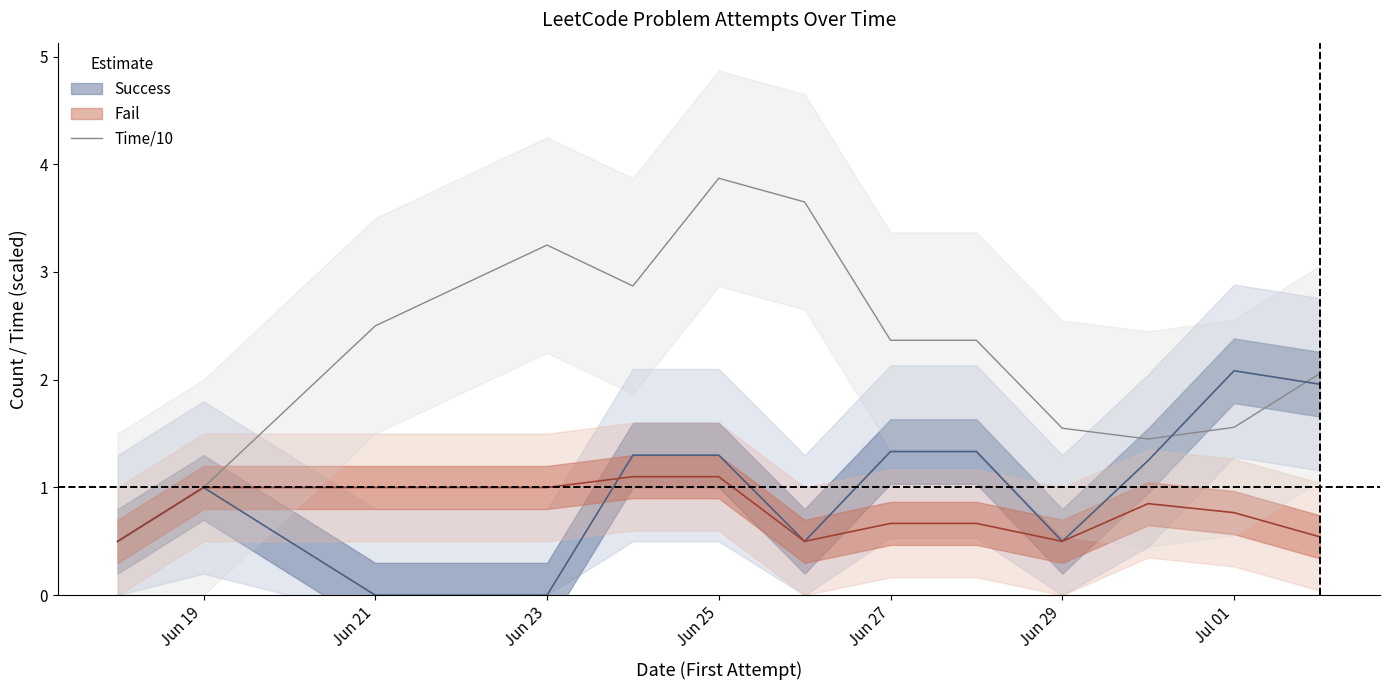

Which category has the highest value in the Time/10 series?

Jun 25